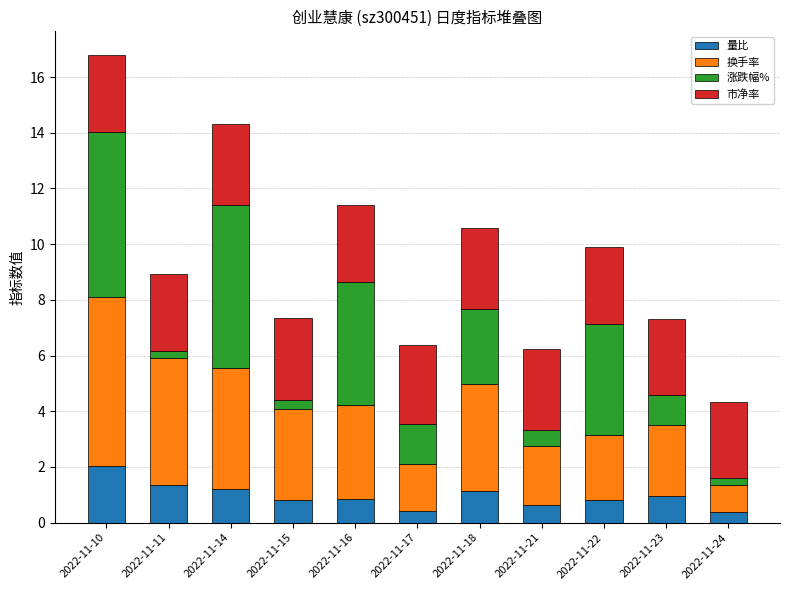

What is the total value across all series at 2022-11-17?

6.4